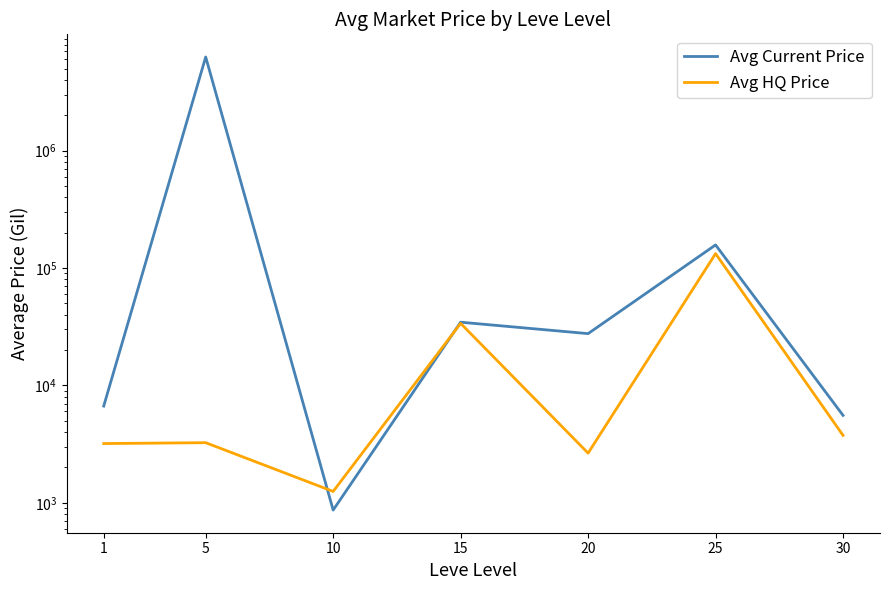

After their last crossing, which series has the higher values: Avg HQ Price or Avg Current Price?

Avg Current Price